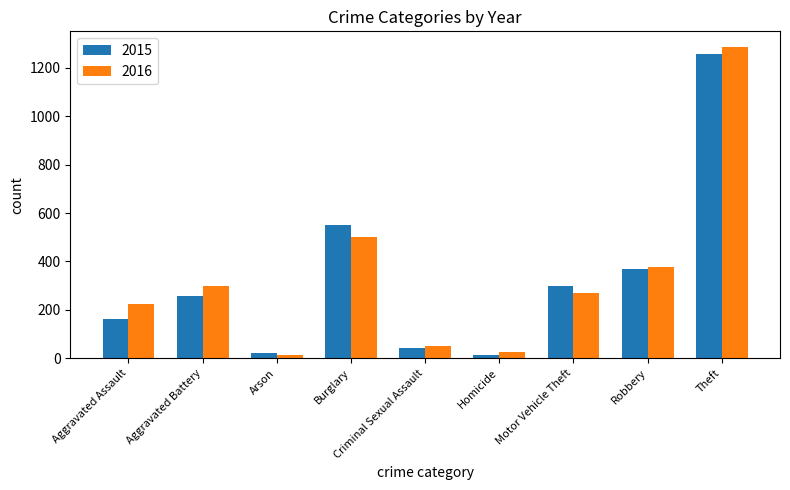

What is the maximum value for 2015?

1258